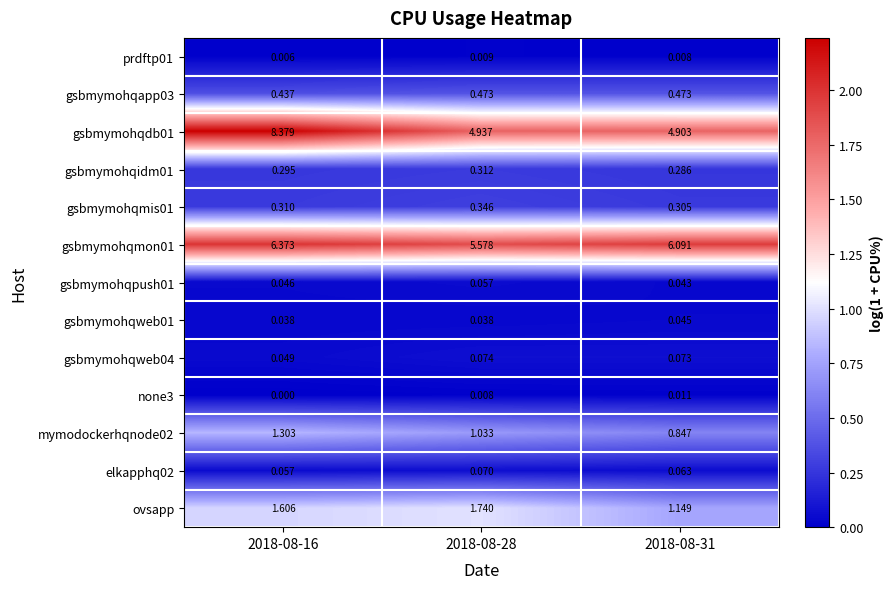

What is the total value across all series at 2018-08-16?

18.9